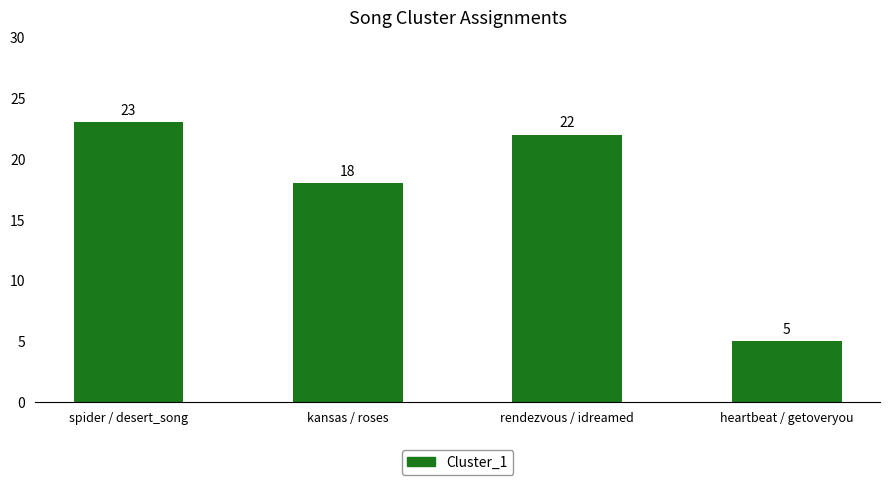

Which label corresponds to the smallest value in the chart?

heartbeat / getoveryou